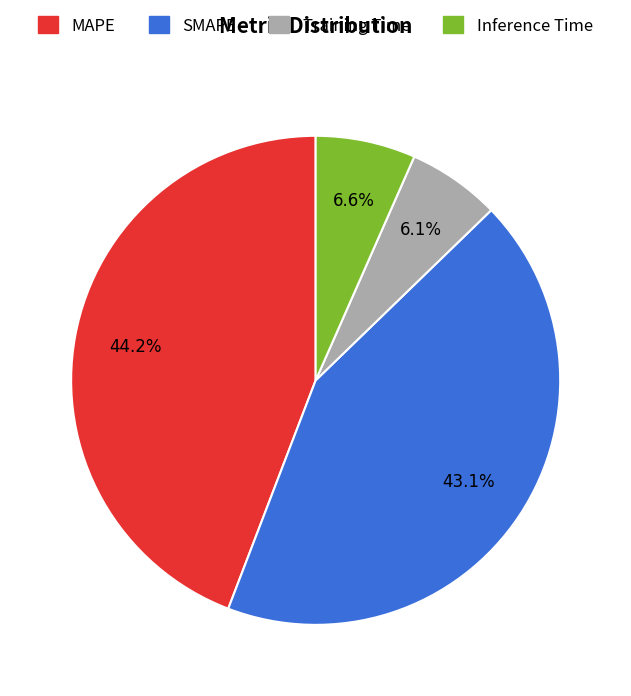

Is there a majority slice in this chart?

No